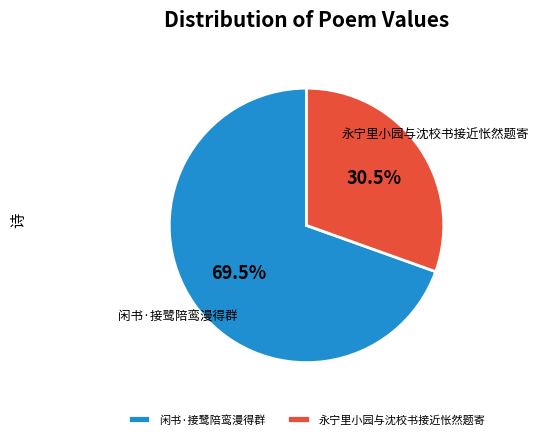

What percentage is NOT represented by 永宁里小园与沈校书接近怅然题寄?

69.5%